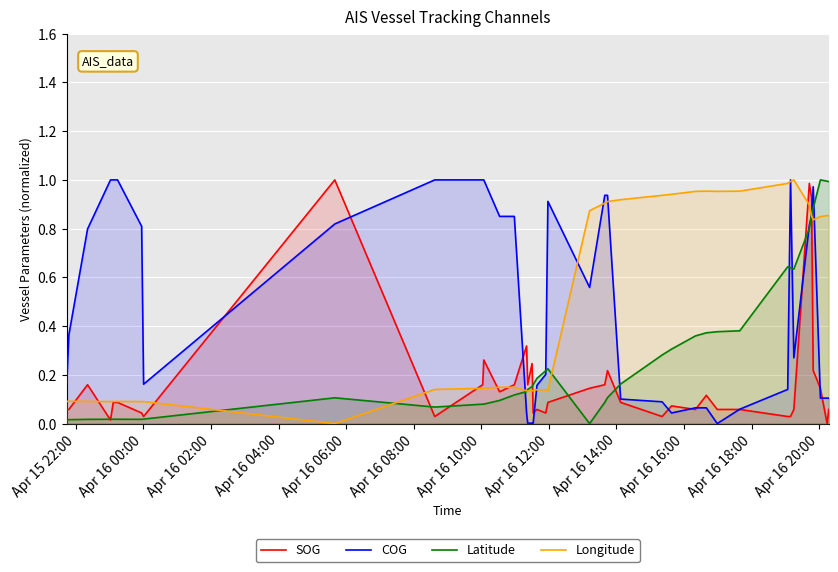

What is the value of the Longitude point at the 22nd from the left?

0.9